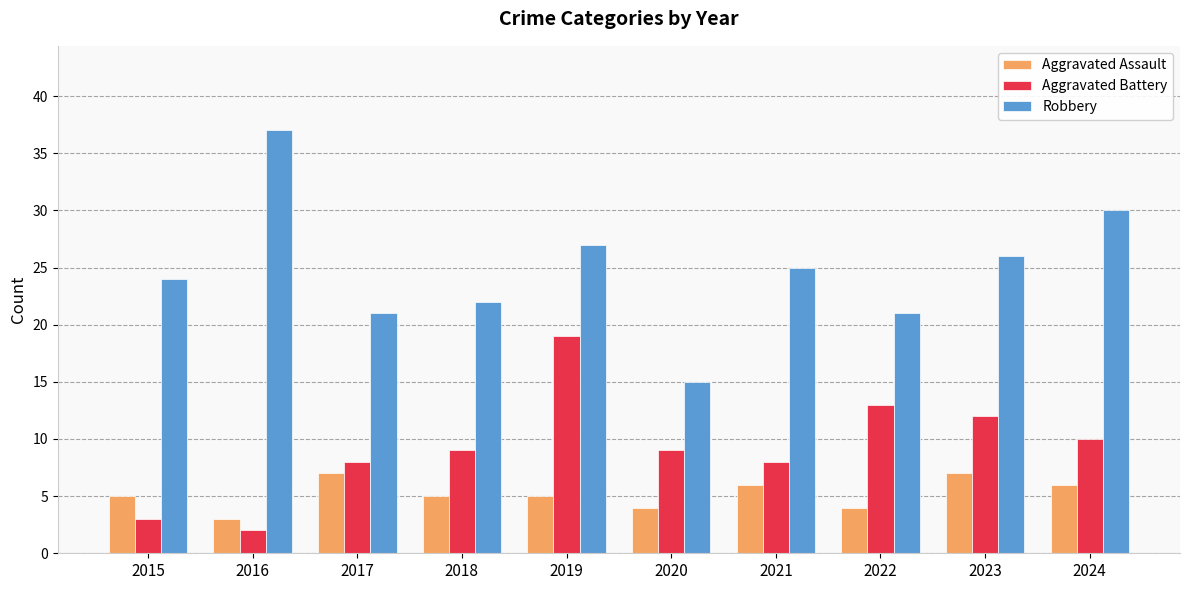

Between 2021 and 2024, which series saw the biggest shift?

Robbery